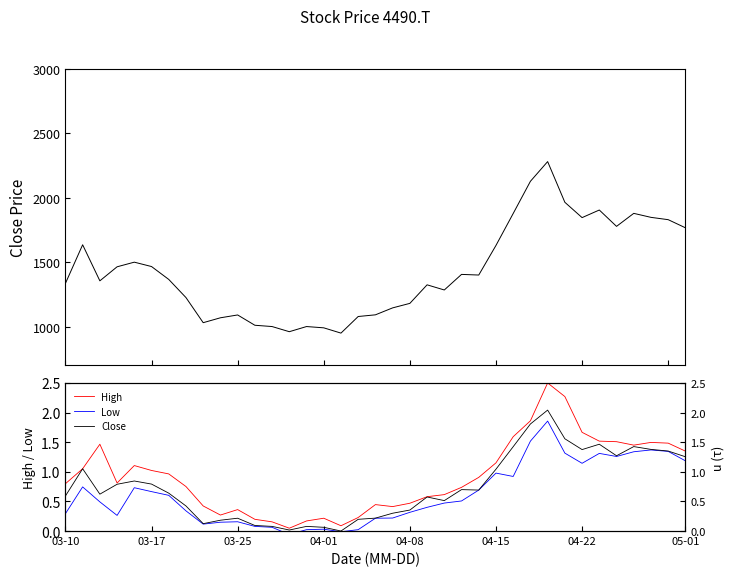

How many lines are shown in the chart?

3